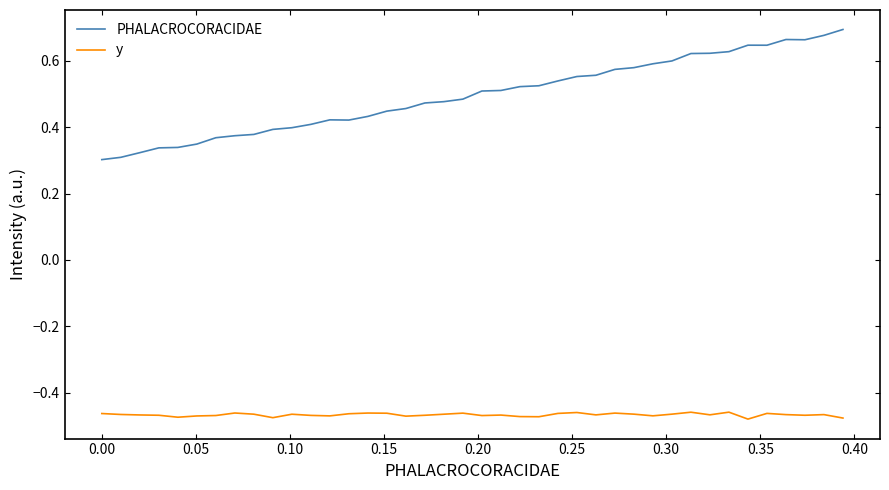

True or false: y and PHALACROCORACIDAE cross at least once.

False